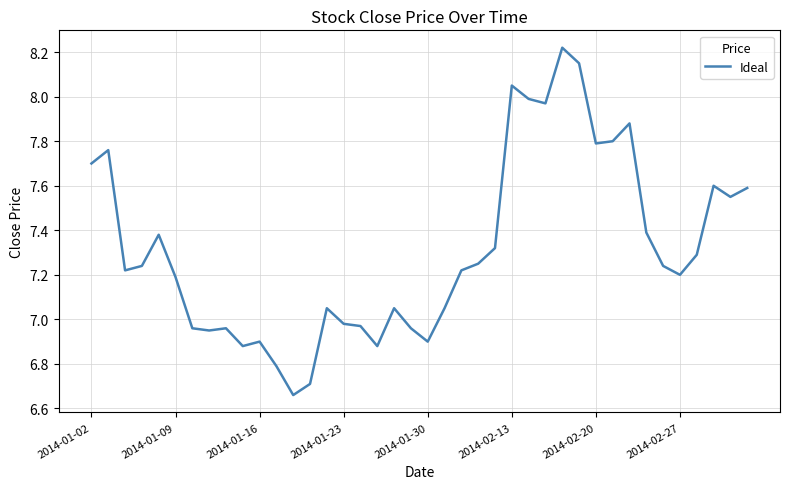

Is this an area chart (filled region under the line)?

No